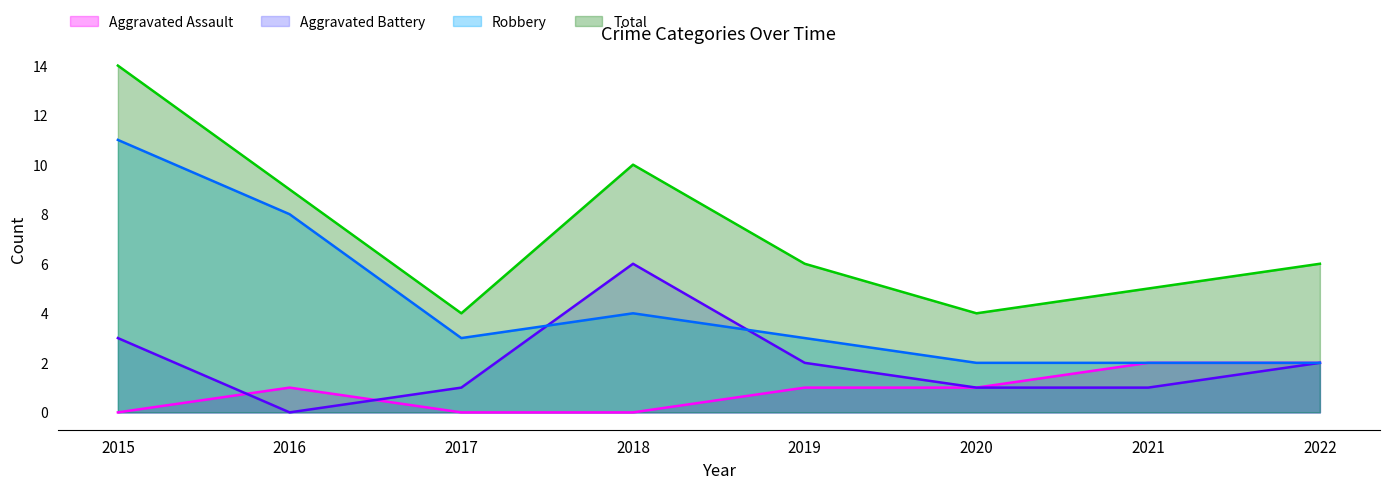

Where do Robbery and Aggravated Battery first cross each other?

2017 and 2018